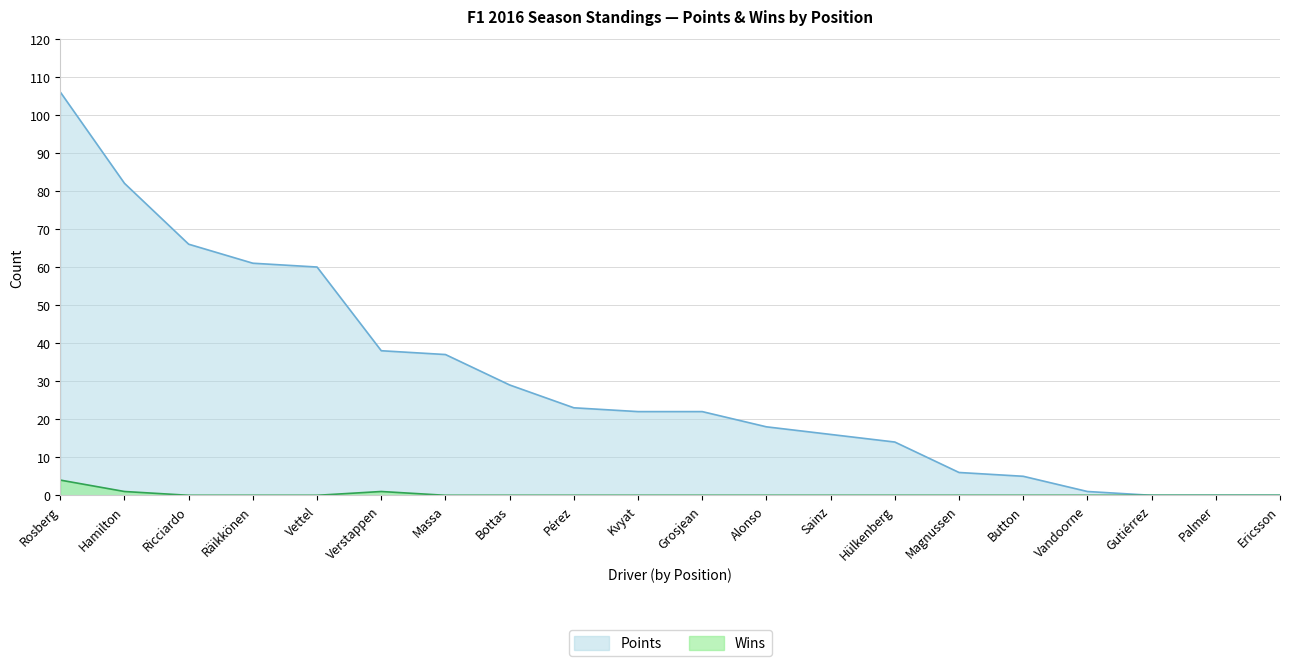

What is the difference between the second highest and second lowest values in the Wins series?

1